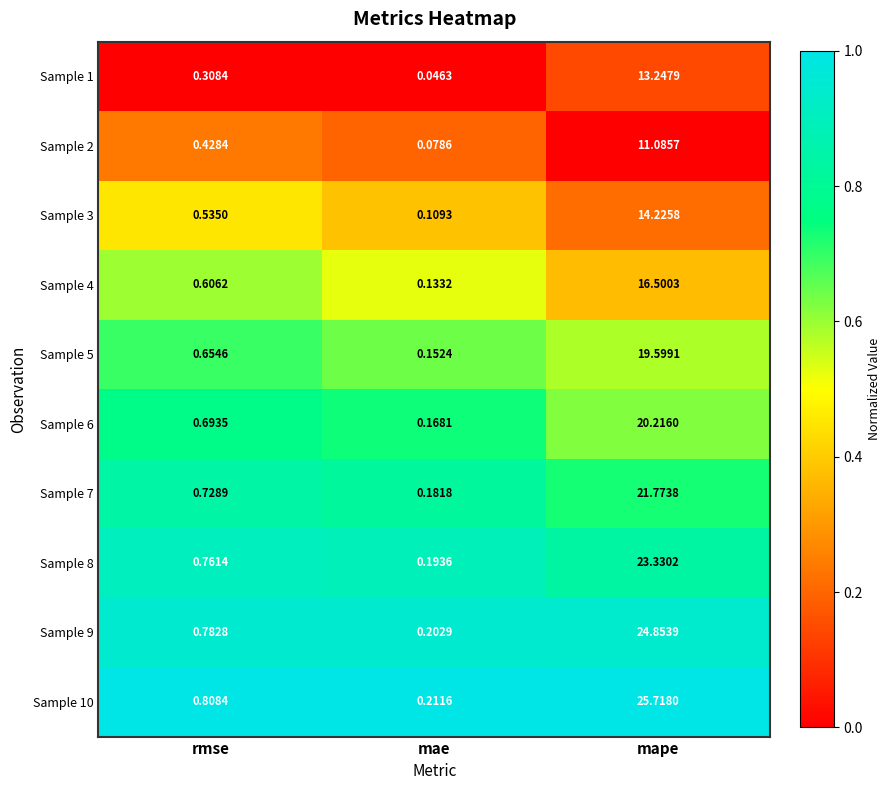

At which label is Sample 8 closest to 11?

rmse